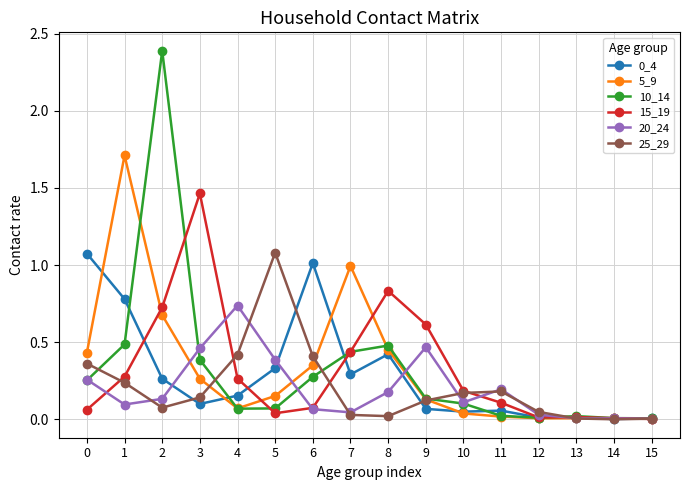

True or false: 15_19 and 5_9 intersect in this chart.

True